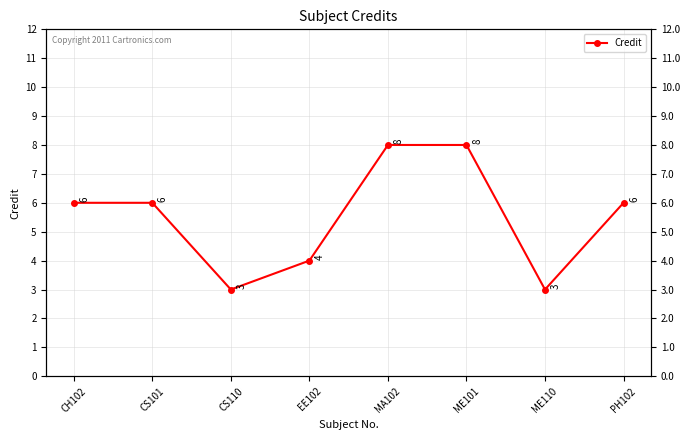

Rank the categories by value from highest to lowest.

MA102, ME101, CH102, CS101, PH102, EE102, CS110, ME110